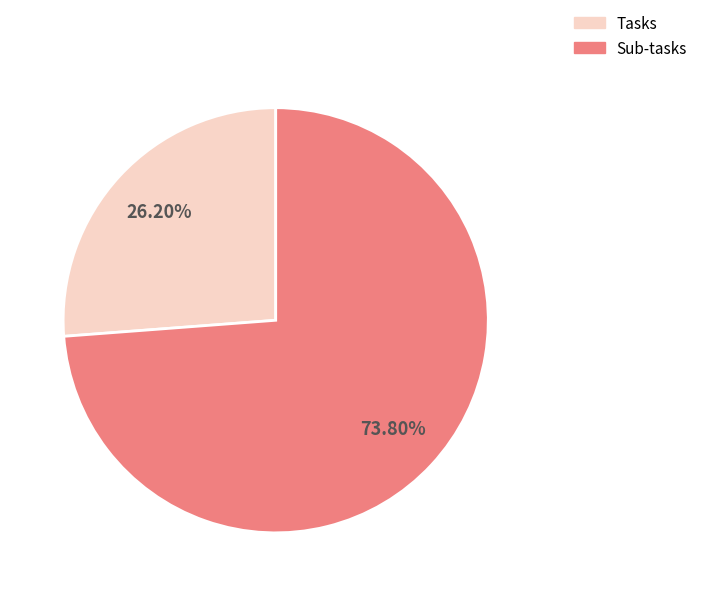

Which slice is the smallest?

Tasks